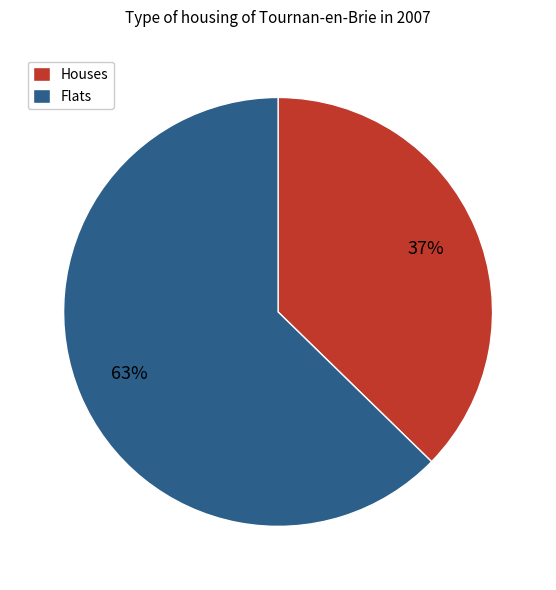

Which has a higher value, Houses or Flats?

Flats